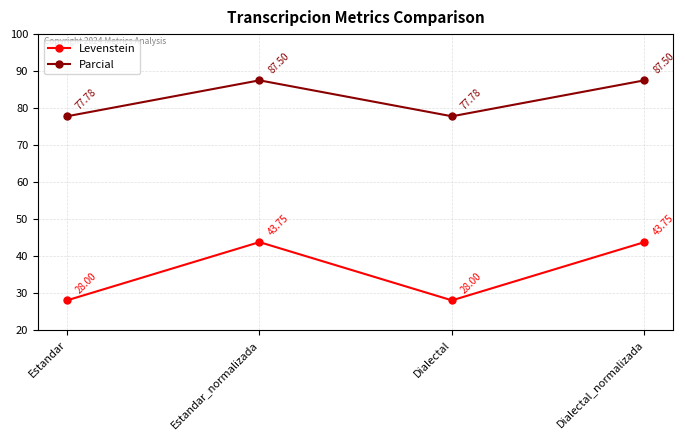

At how many categories does at least one series exceed 45?

4